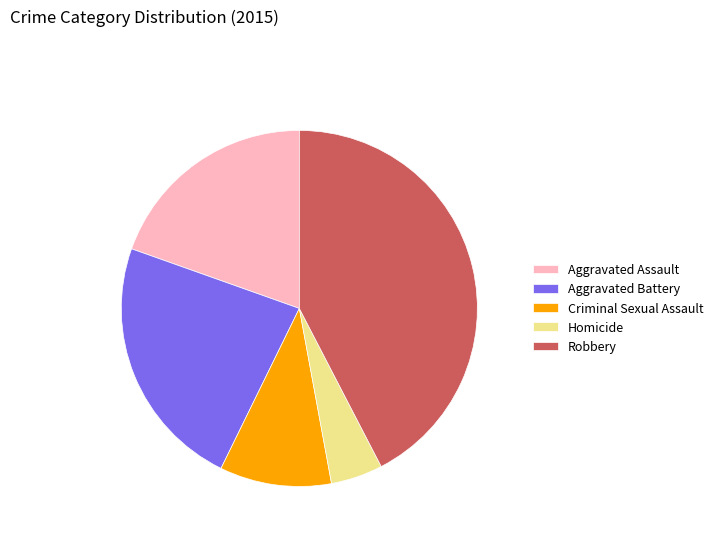

Approximately how many times larger is the value at Robbery compared to Criminal Sexual Assault?

4.2